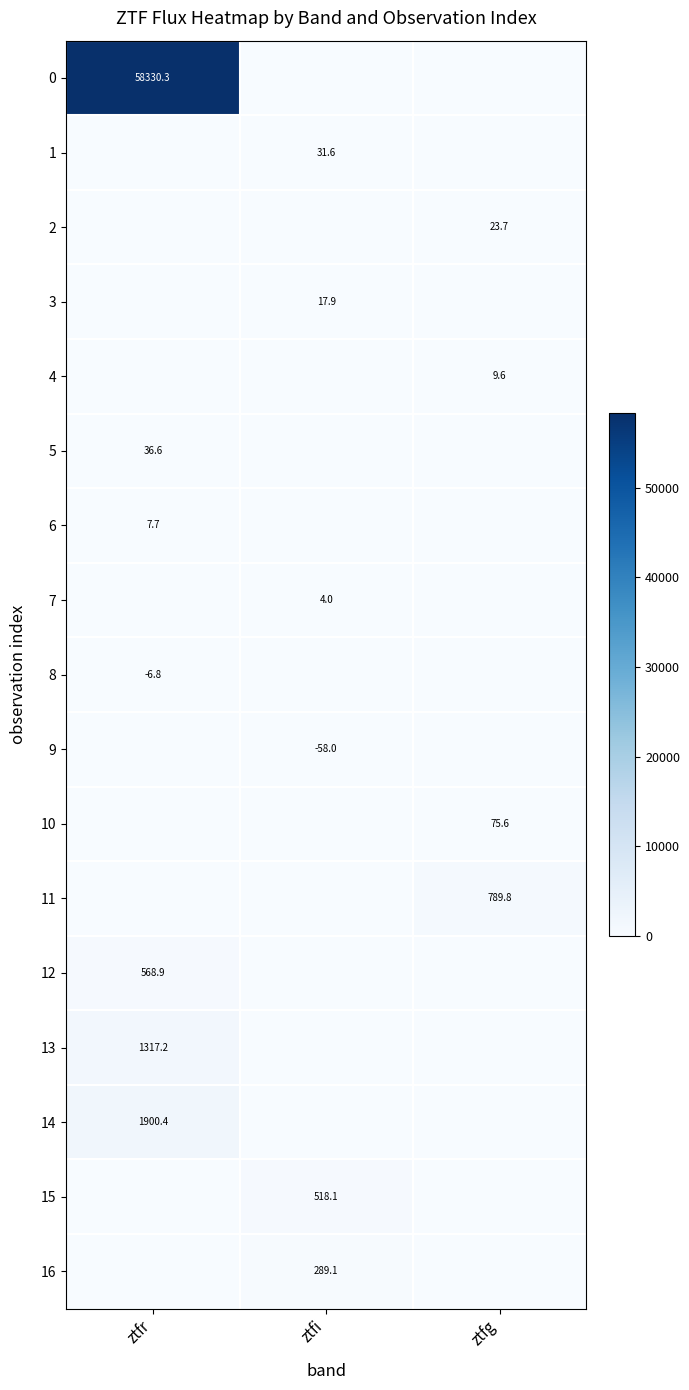

At how many categories does at least one series exceed 373?

3